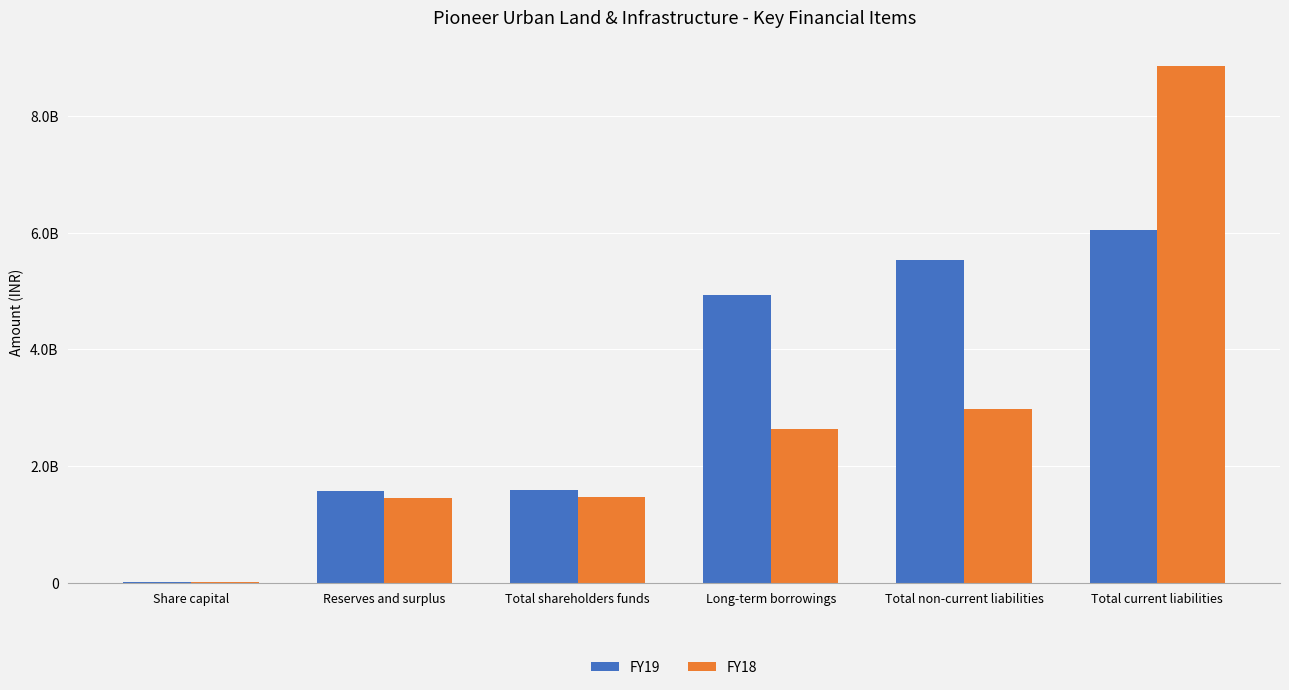

What are all the series names shown in the legend?

FY19, FY18